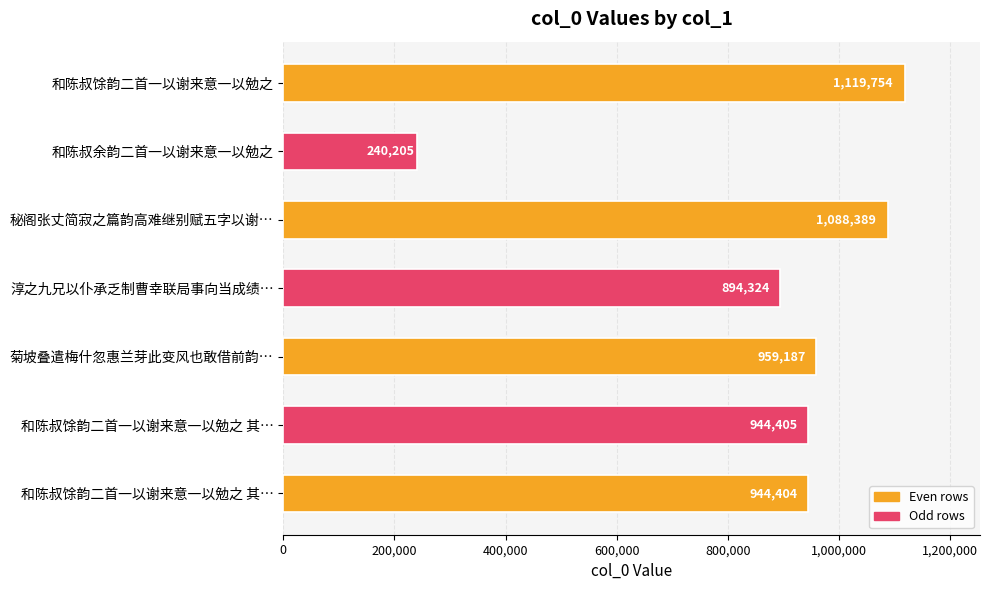

Does the chart contain any negative values?

No